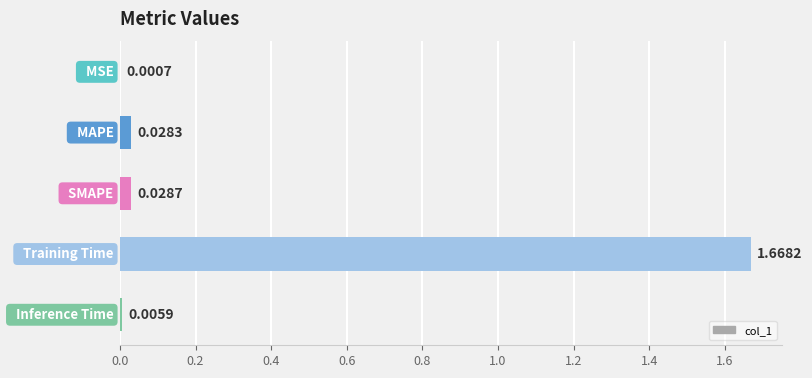

How many data points does each series have?

5